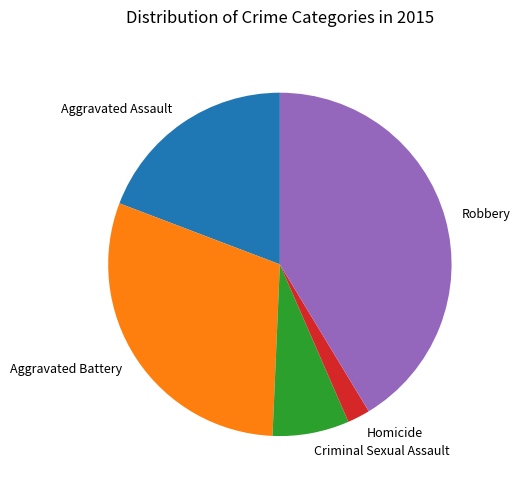

Is it true that Criminal Sexual Assault is 21% of the pie?

False